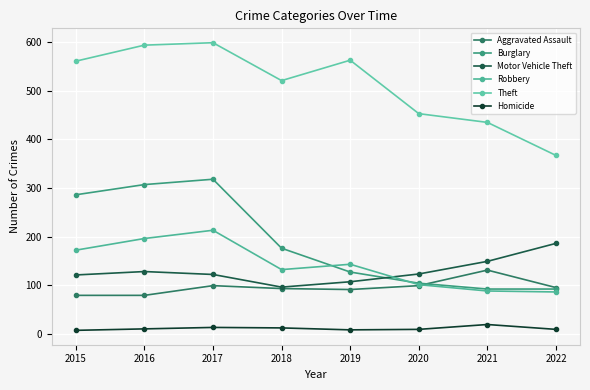

What is the value of the Theft point at the 5th from the left?

563